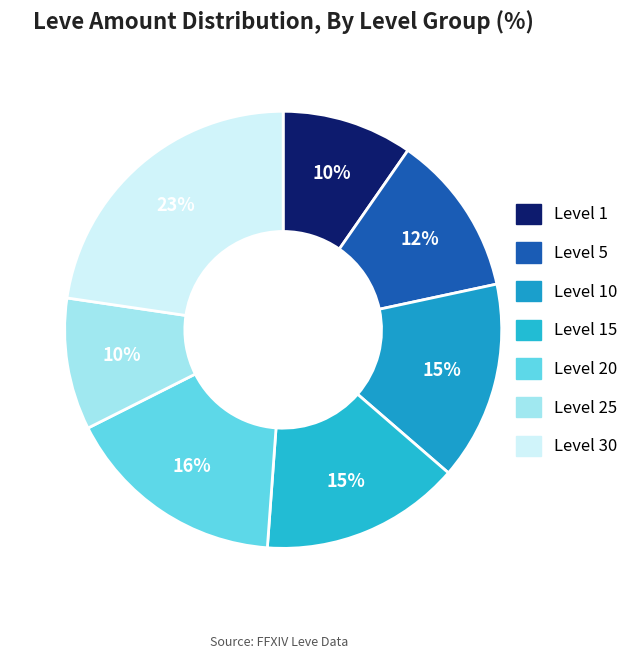

To the nearest percent, what percentage of the pie is Level 25?

10%